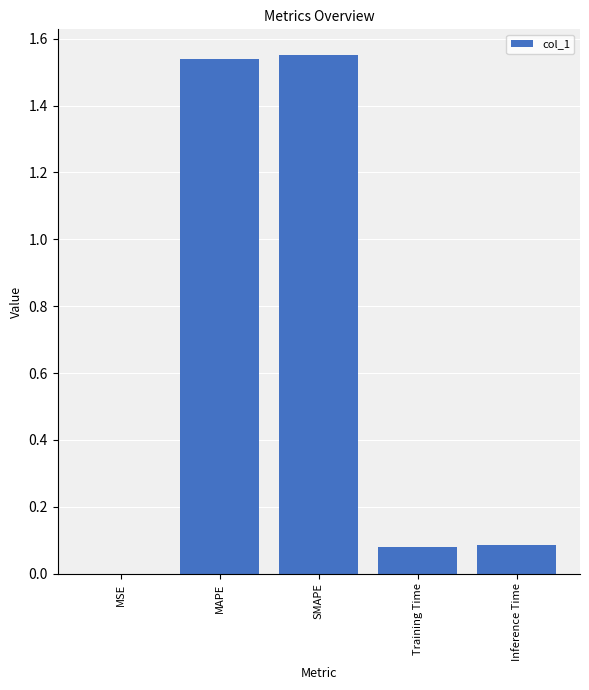

What is the sum of all values?

3.3